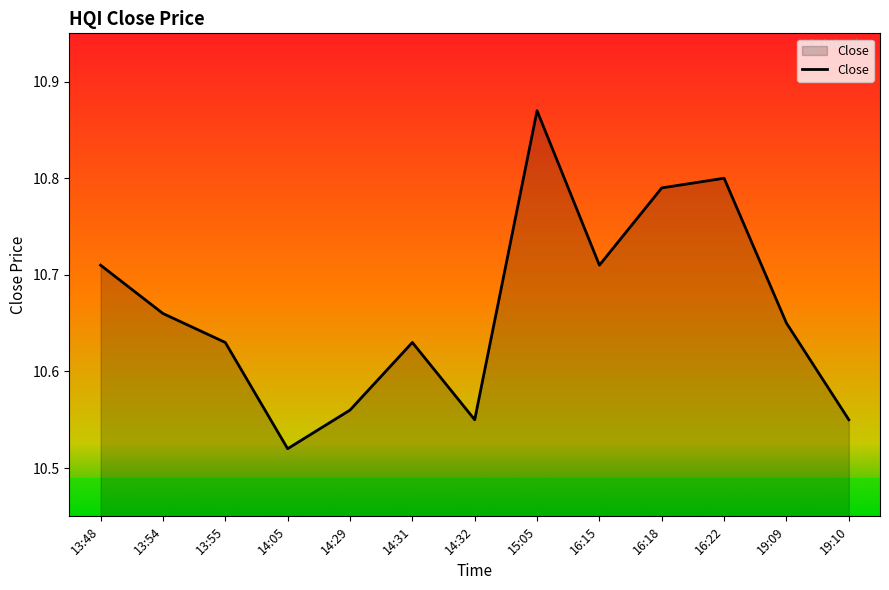

Is it true that the value at 19:10 is 3.5?

False